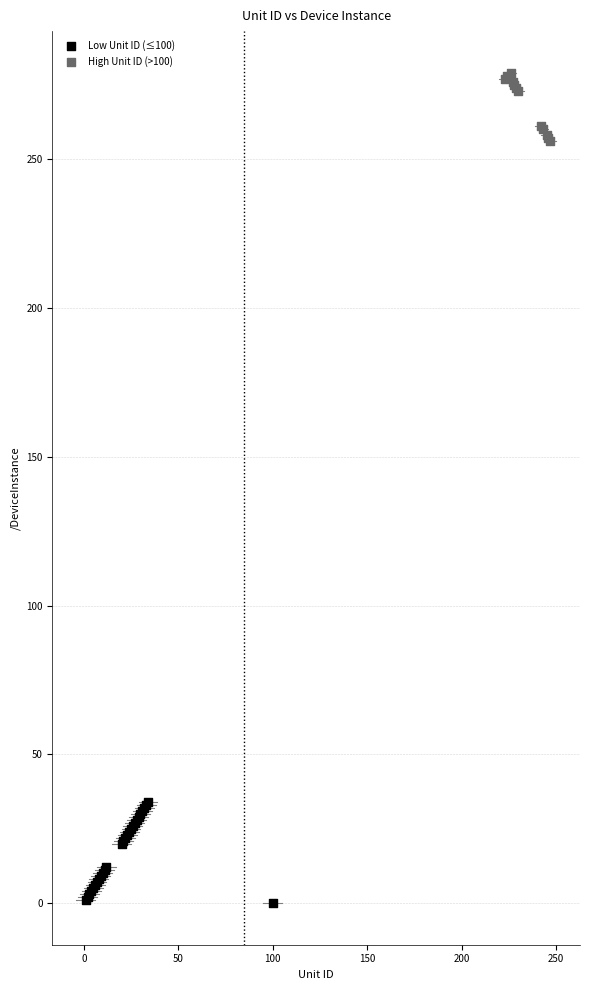

Which series contains the lowest Y value?

Low Unit ID (≤100)